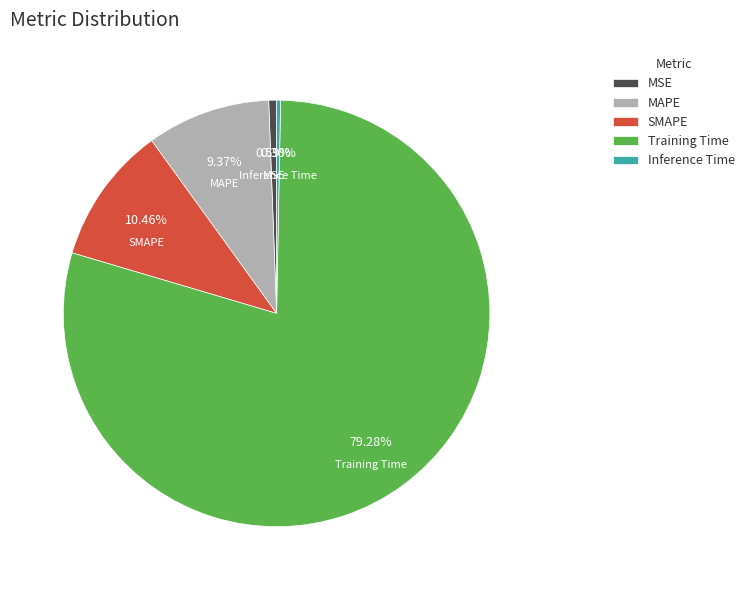

How many slices are in this pie chart?

5